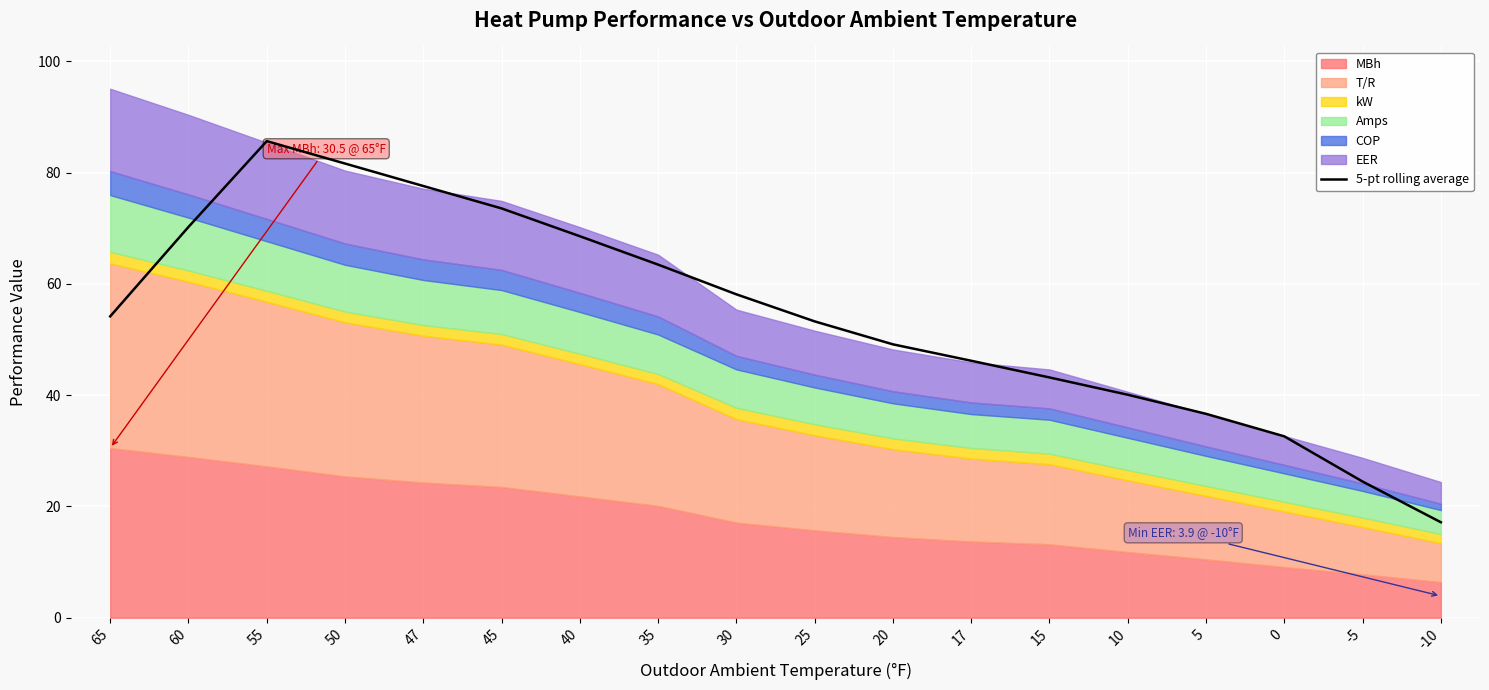

What is the highest value of the 5-pt rolling average series?

85.7